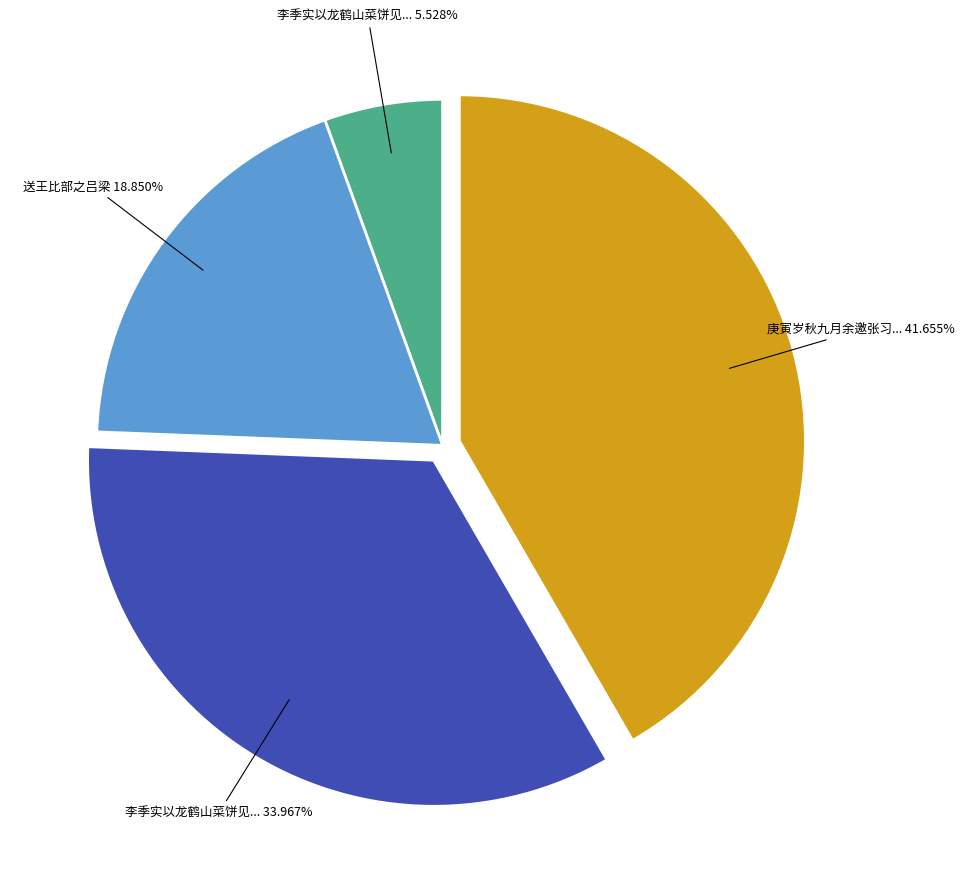

Is there a majority slice in this chart?

No